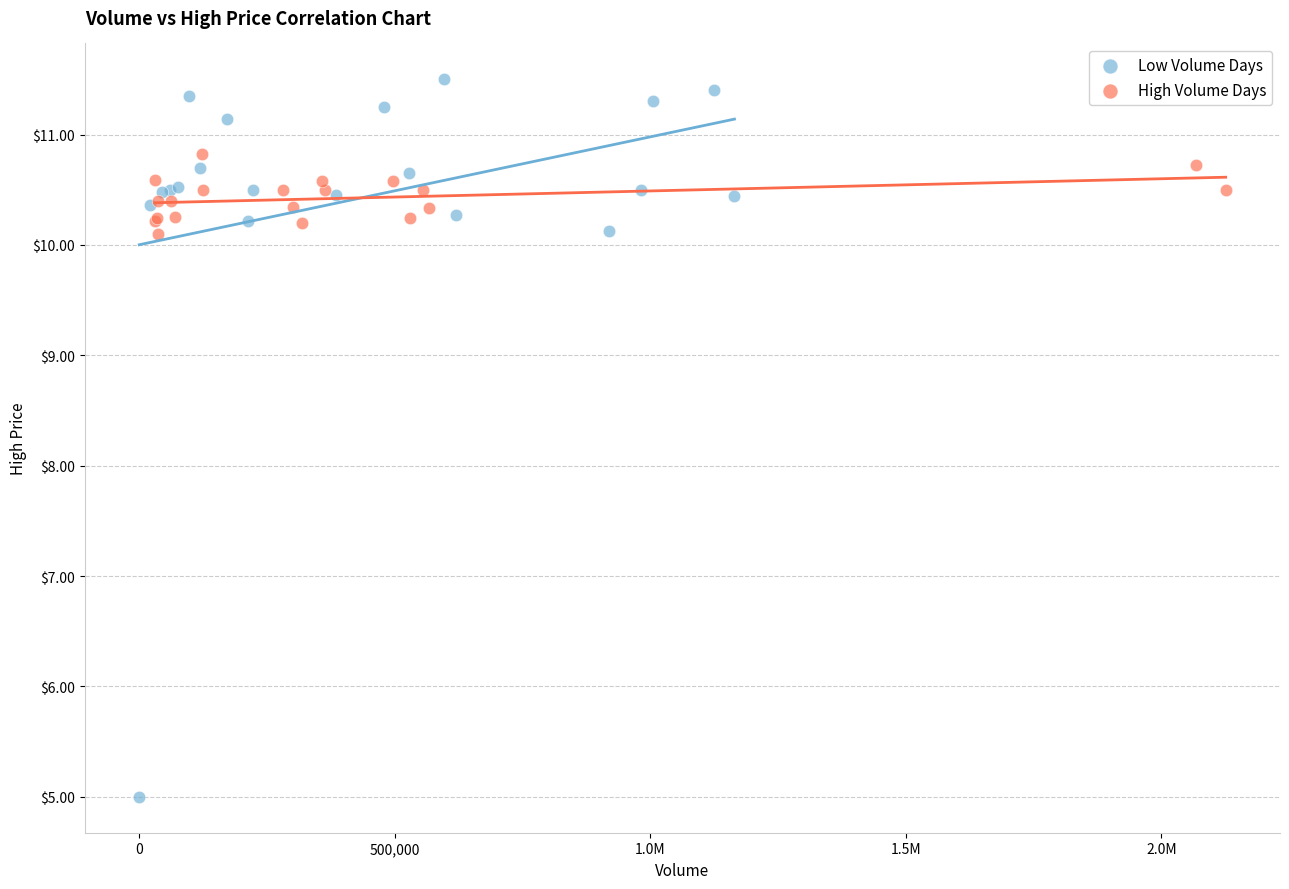

Which series reaches the minimum Y coordinate?

Low Volume Days